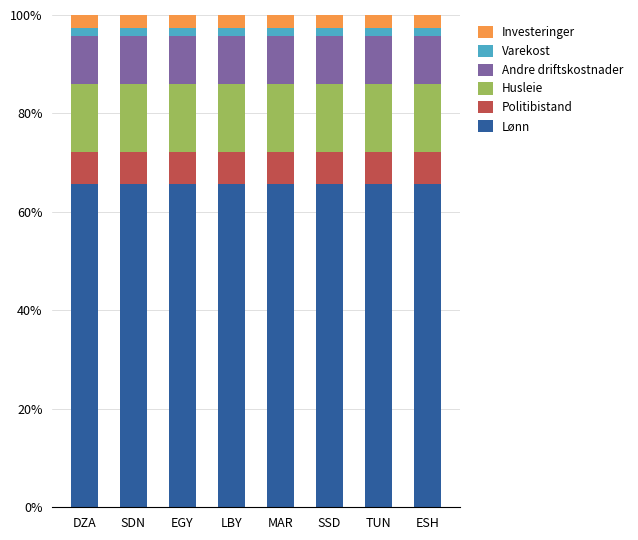

What is the lowest value of the Lønn series?

65.6